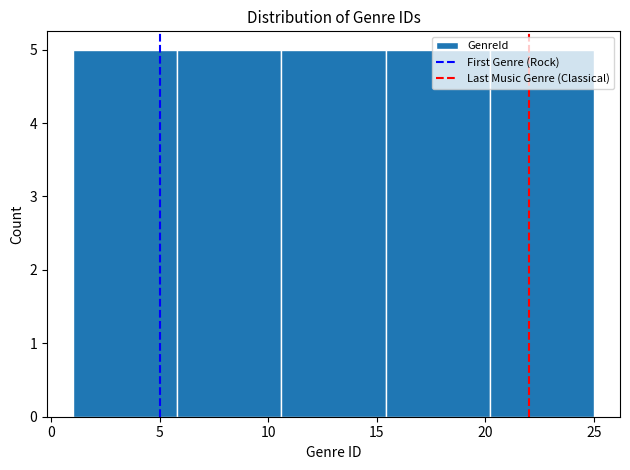

Reading left to right, transcribe this chart: for each bar, give the range it covers on the x-axis and its height. Neither the bar edges nor the heights are printed on the chart, so give them approximately, as read against the axes.

1.0 to 5.8: 5
5.8 to 10.6: 5
10.6 to 15.4: 5
15.4 to 20.2: 5
20.2 to 25.0: 5